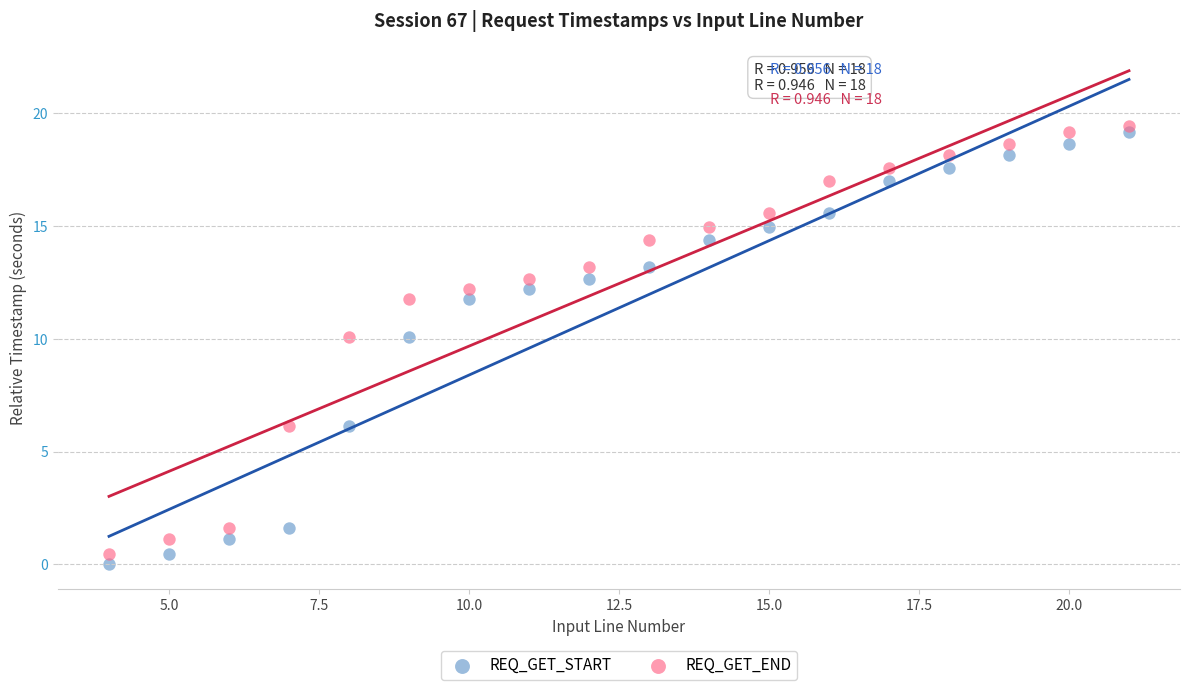

Across all data points, what is the range of X values (max minus min)?

17.0